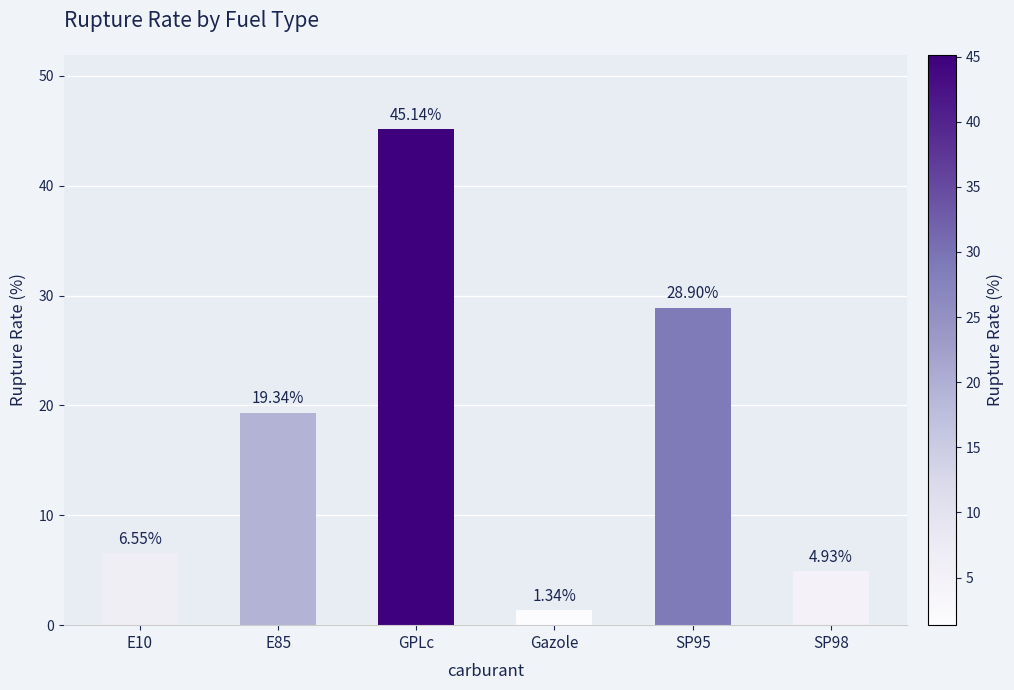

How many data points are less than 19?

3